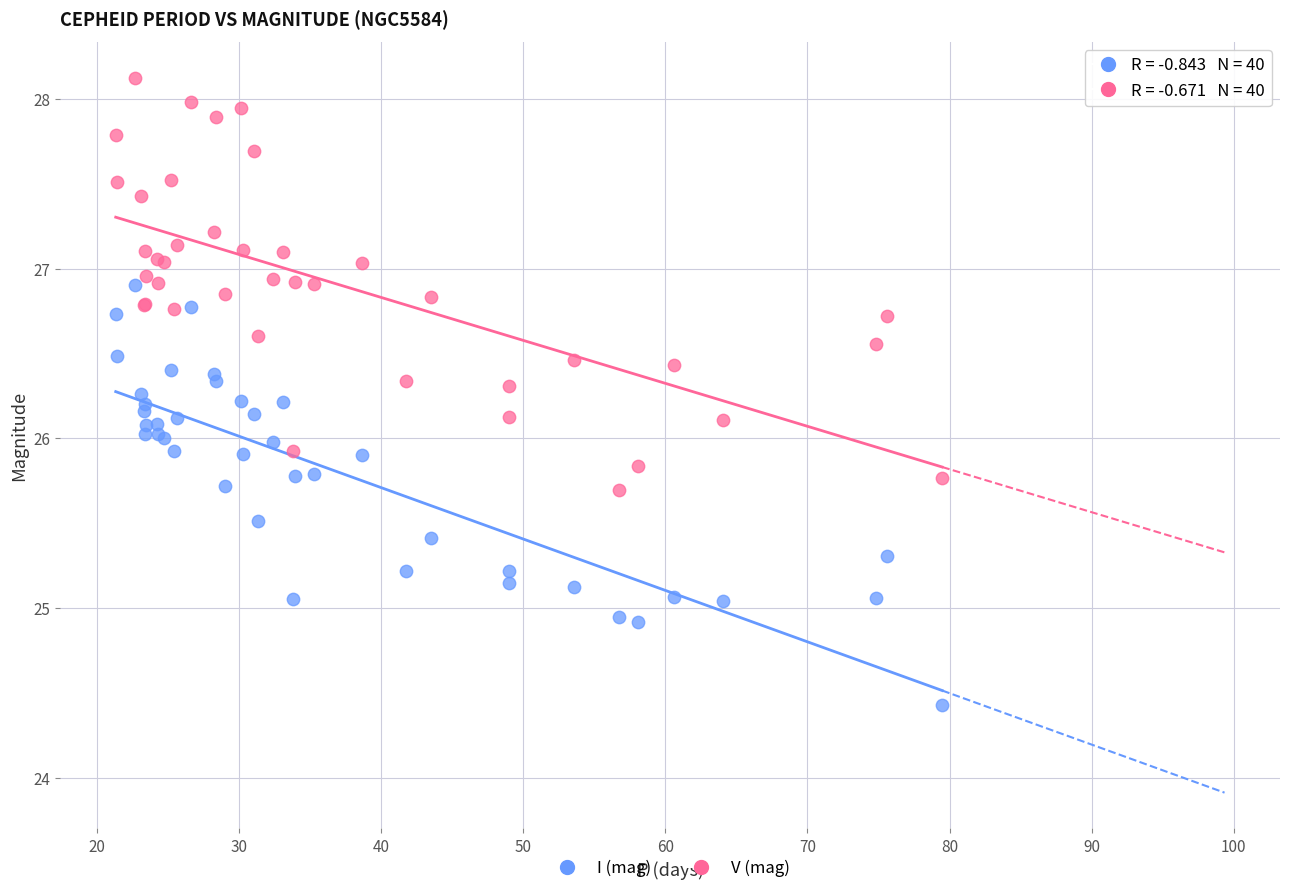

Which series contains the highest Y value?

V (mag)